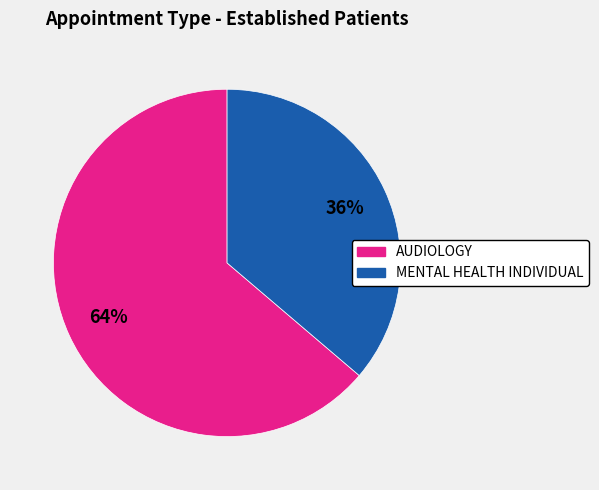

The AUDIOLOGY slice represents 53% of the pie. True or false?

False